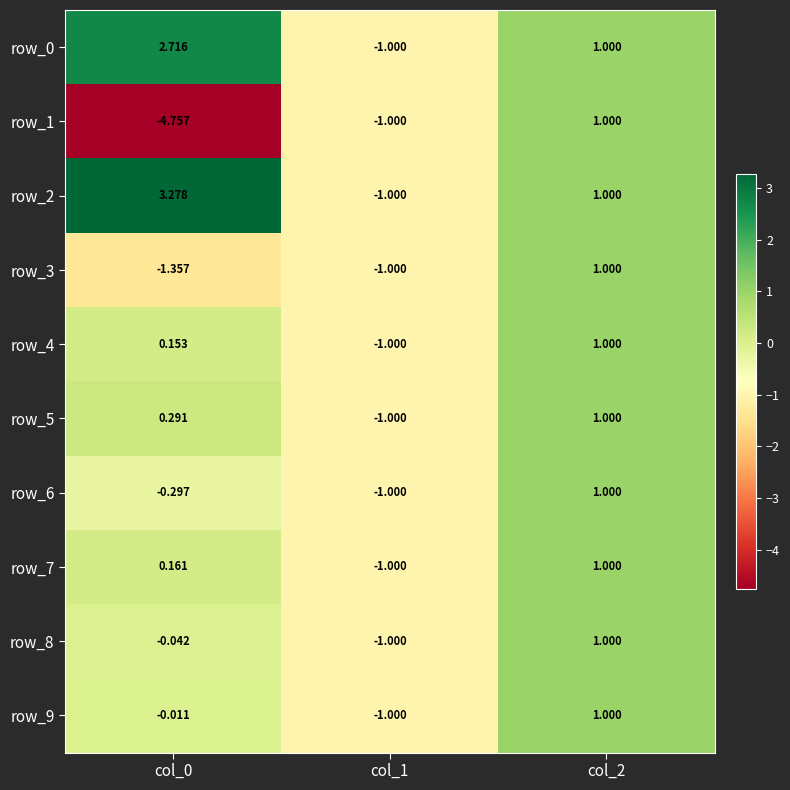

Is the value of row_1 at col_2 greater than the value of row_8 at col_0?

Yes